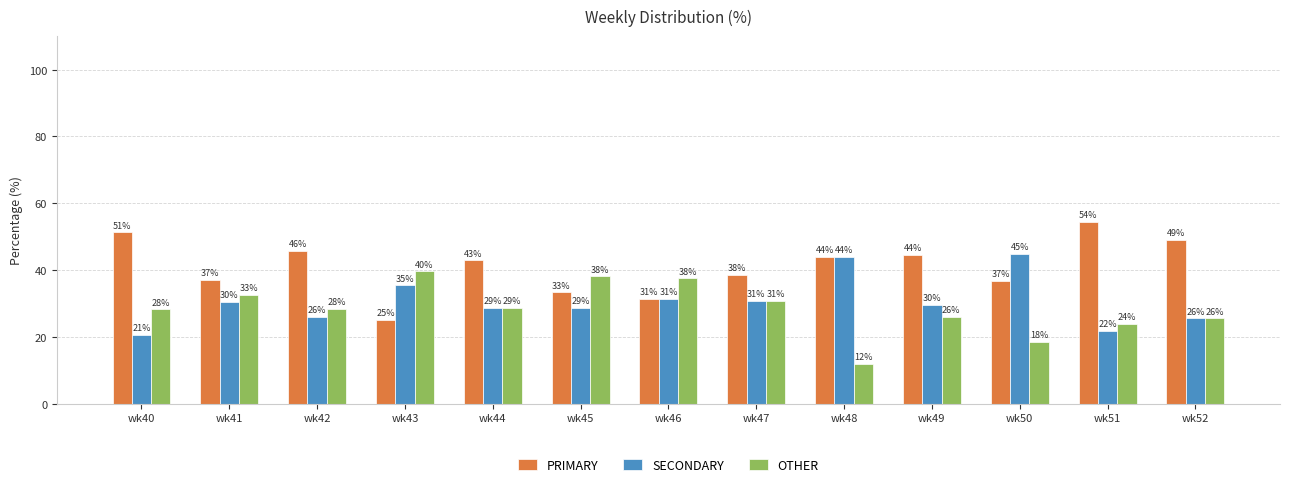

What are all the series names shown in the legend?

PRIMARY, SECONDARY, OTHER